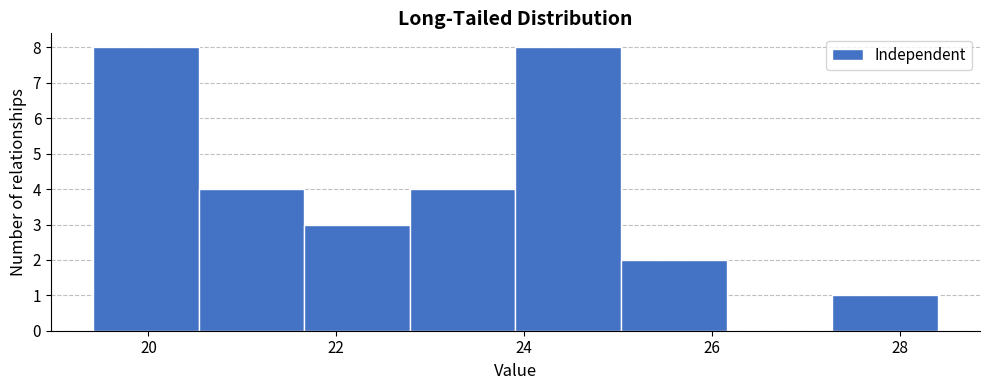

What is the height of the bar covering 27.2 to 28.4 on the x-axis? Neither the bar edges nor the heights are printed on the chart, so give them approximately, as read against the axes.

1